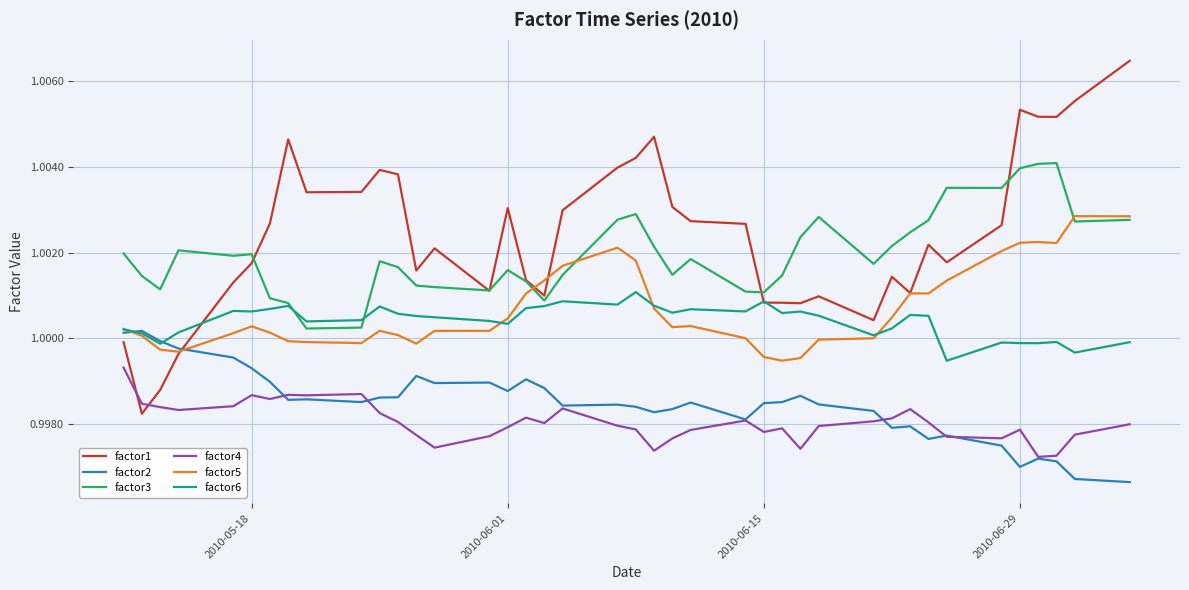

Does the chart display data point markers on the line(s)?

No